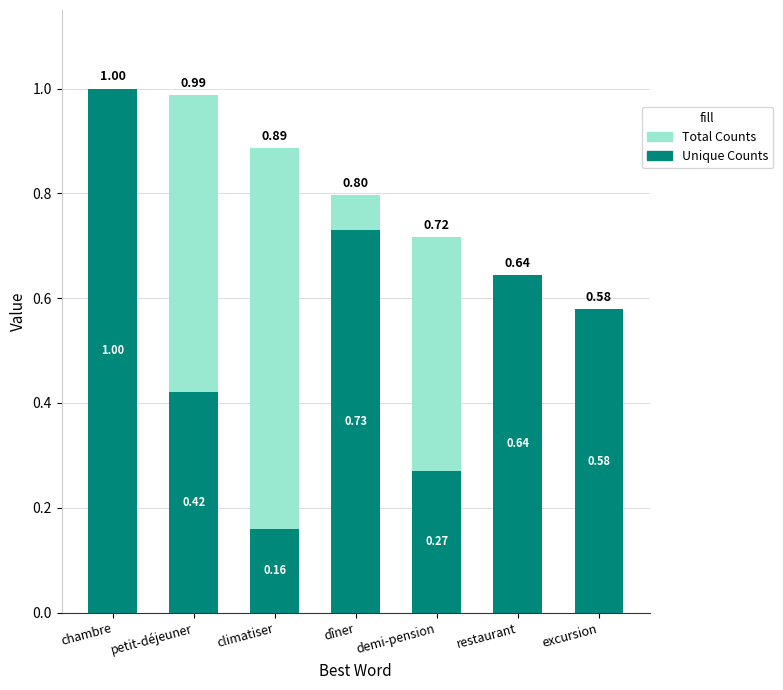

At which label is Total Counts closest to 0?

excursion